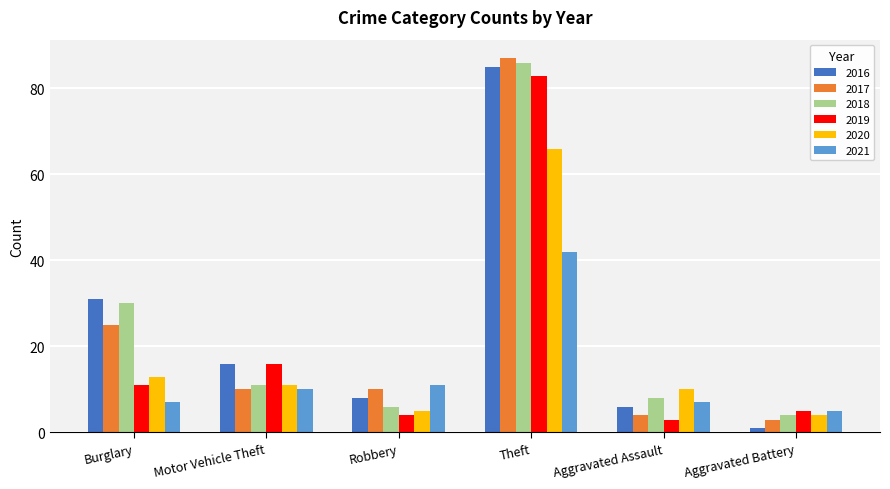

The 2019 series shows 83 at Theft. True or false?

True